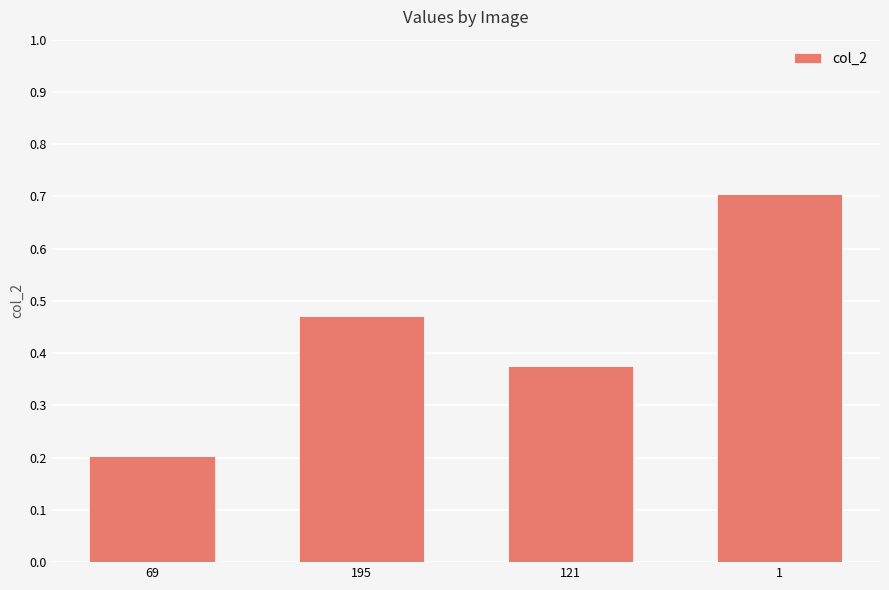

The value at 195 is 0.3. True or false?

False